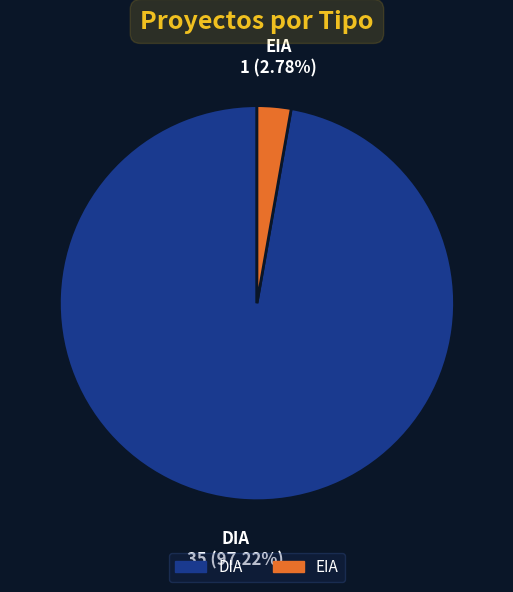

Does EIA represent more than half of the total?

No